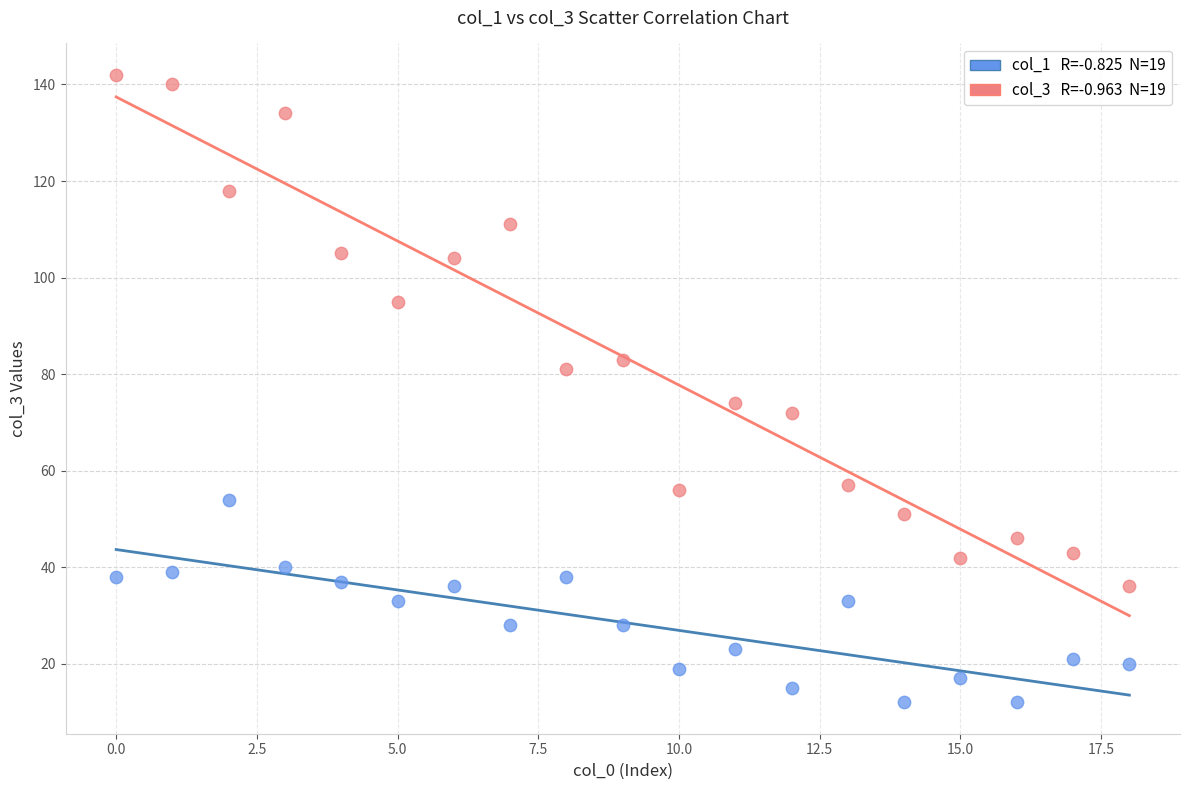

How many points are shown in the scatter plot?

38